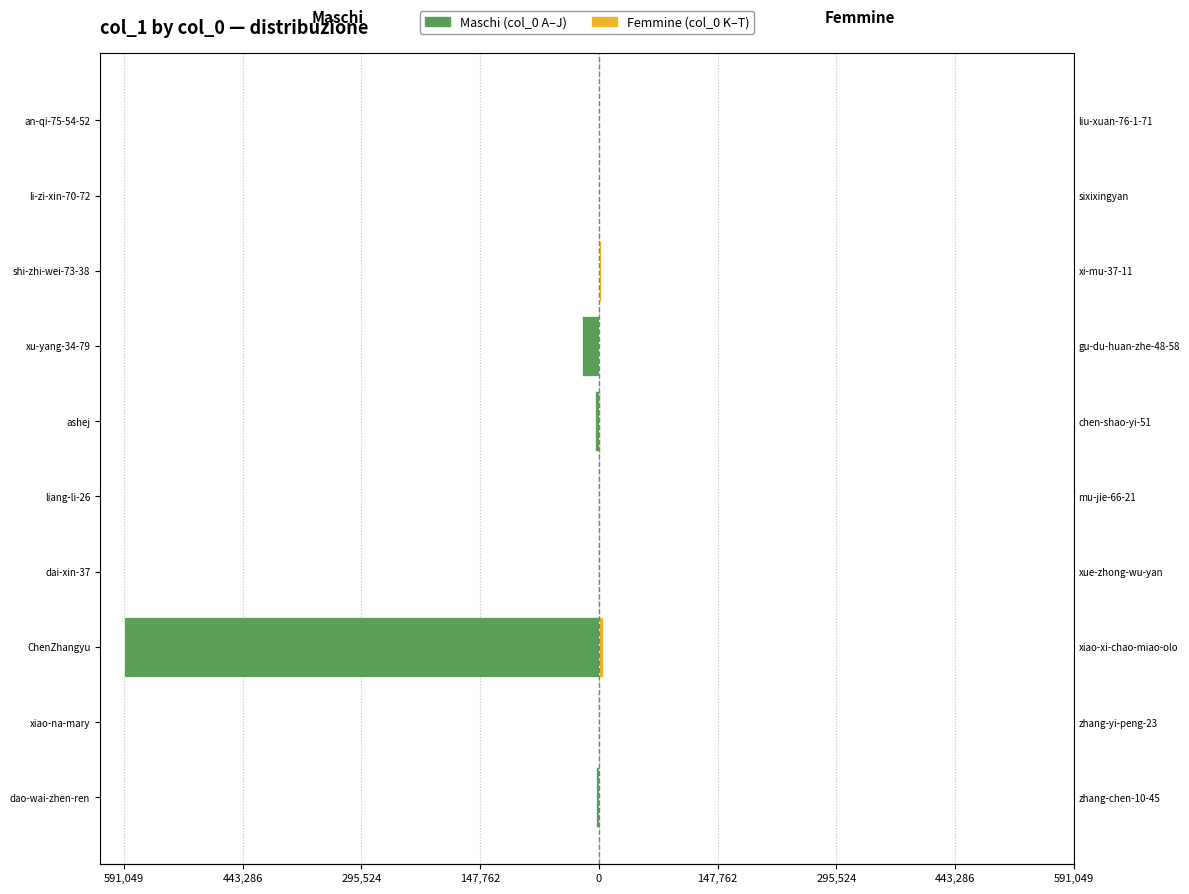

What are all the series names shown in the legend?

Maschi (col_0 A–J), Femmine (col_0 K–T)